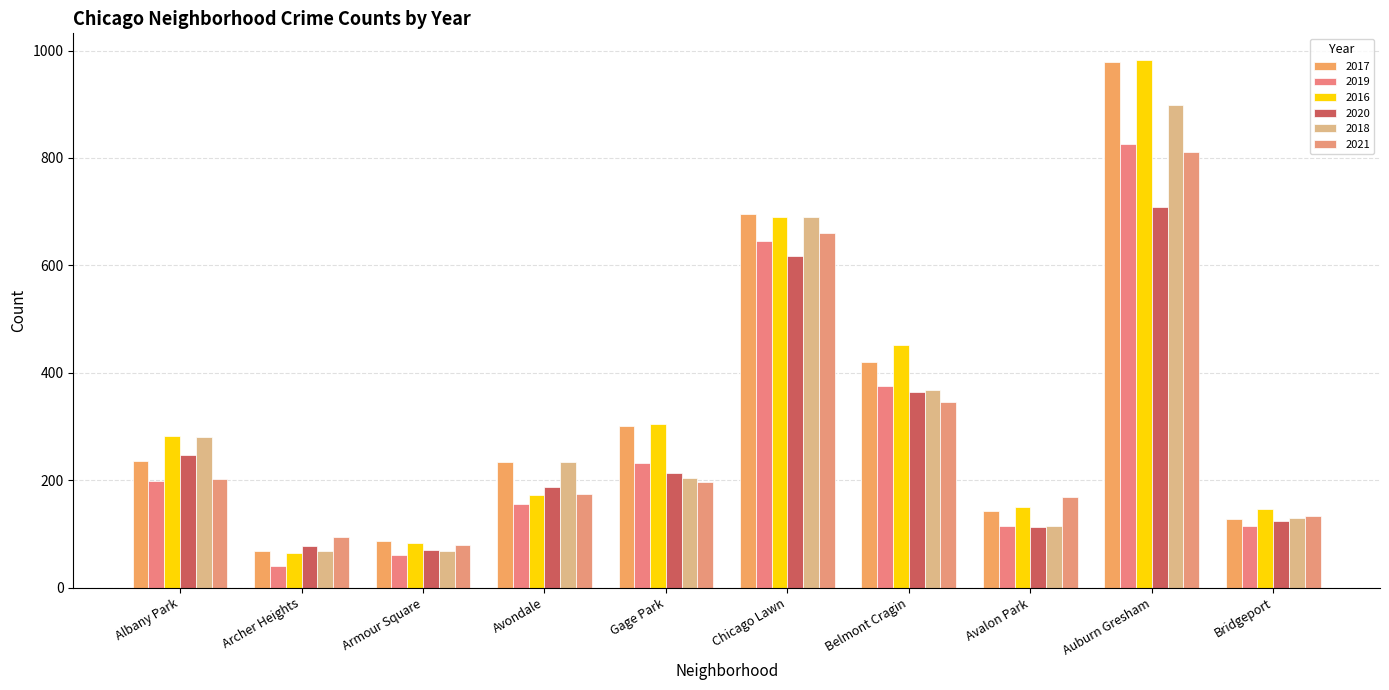

Rank the series by their maximum value, from highest to lowest.

2016, 2017, 2018, 2019, 2021, 2020